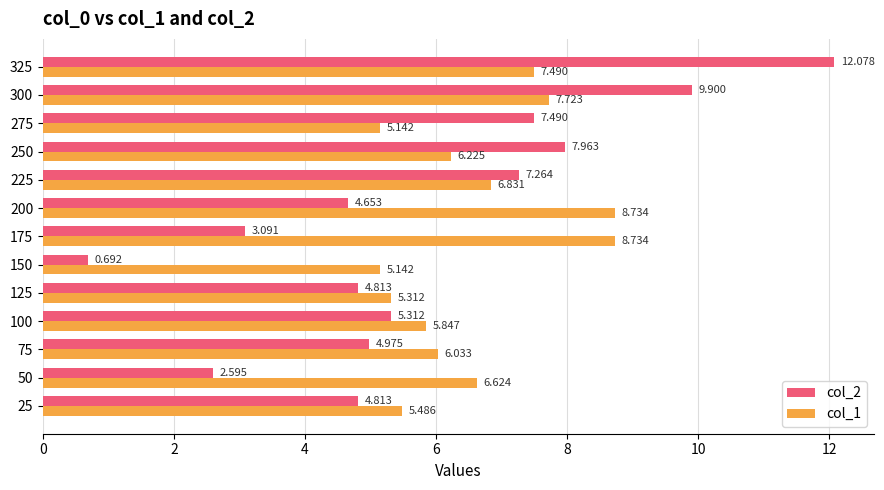

How many data points in col_2 are less than 4?

3